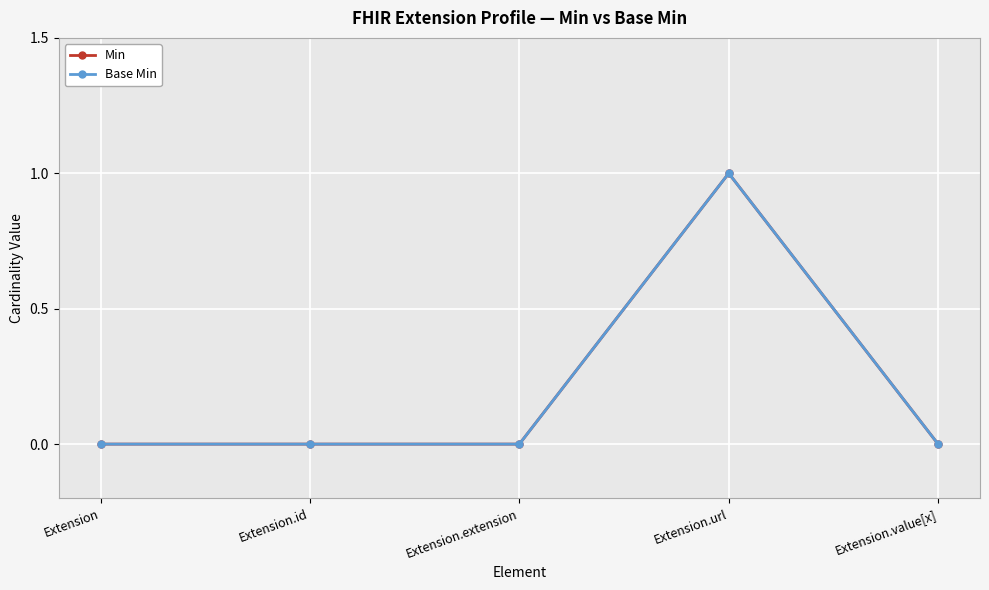

Is this an area chart (filled region under the line)?

No